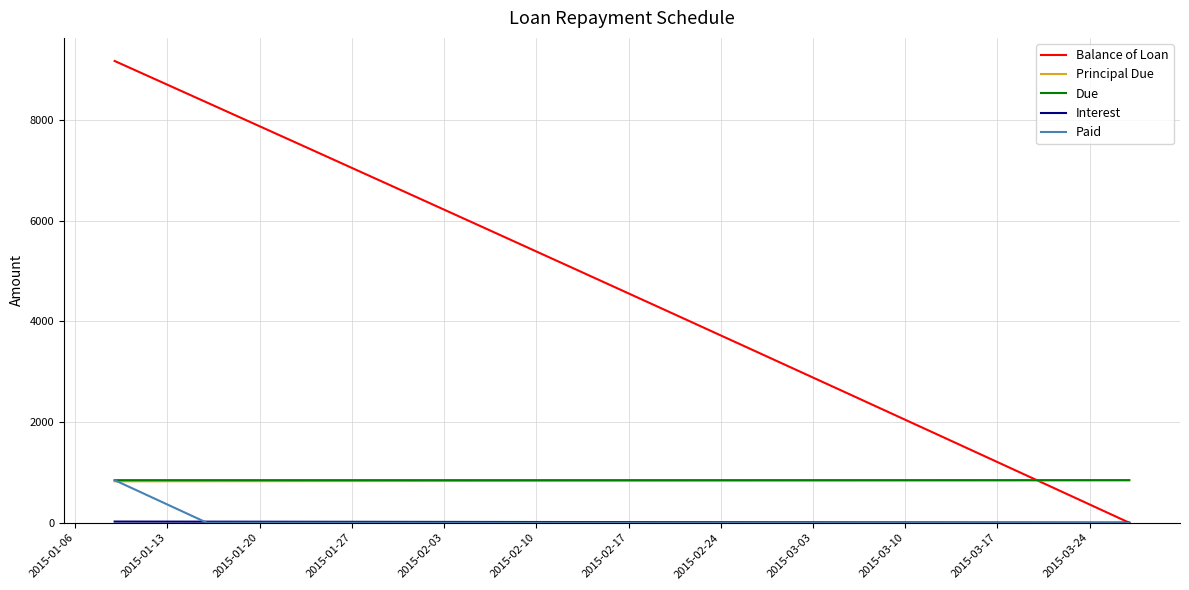

Which series has the largest total across all categories?

Balance of Loan